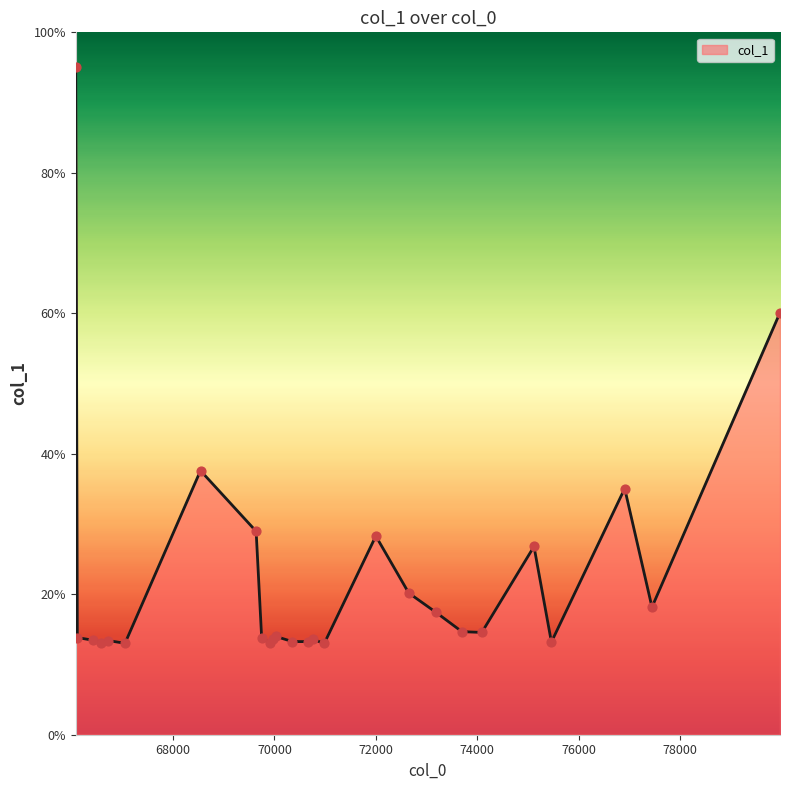

What is the difference between the maximum and minimum values?

82.0